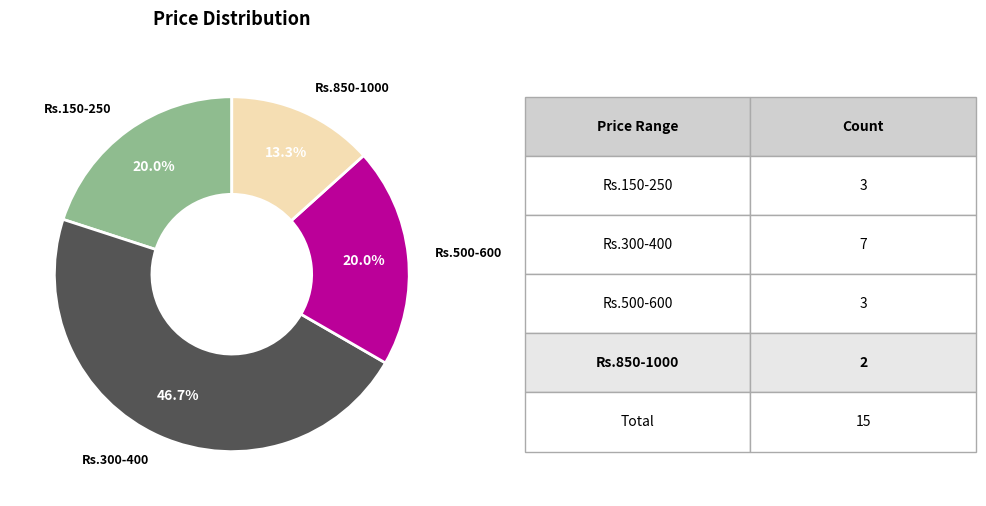

Is there any slice that represents more than half of the pie?

No